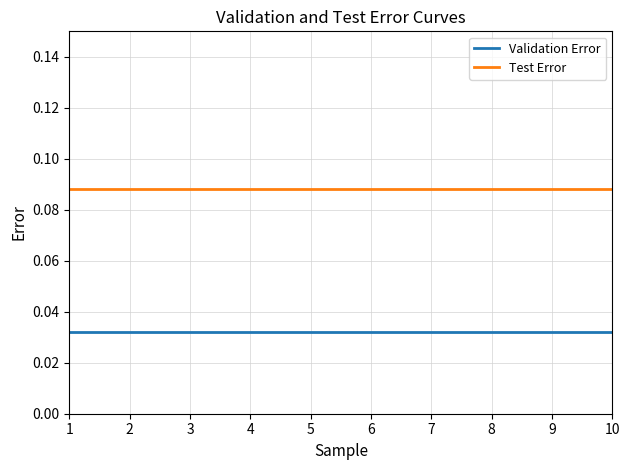

What is the sum of the Test Error values at 8 and 10?

0.2